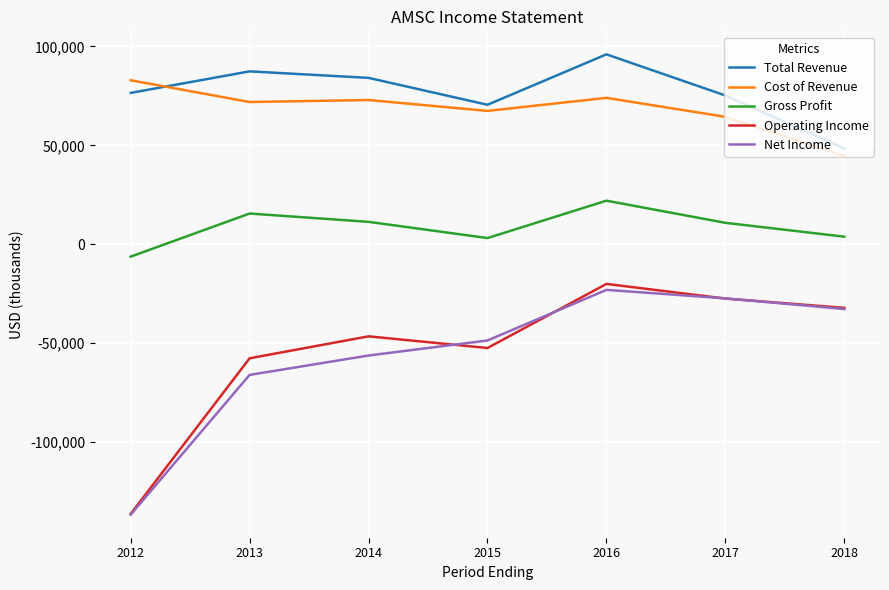

Which series has the largest total across all categories?

Total Revenue